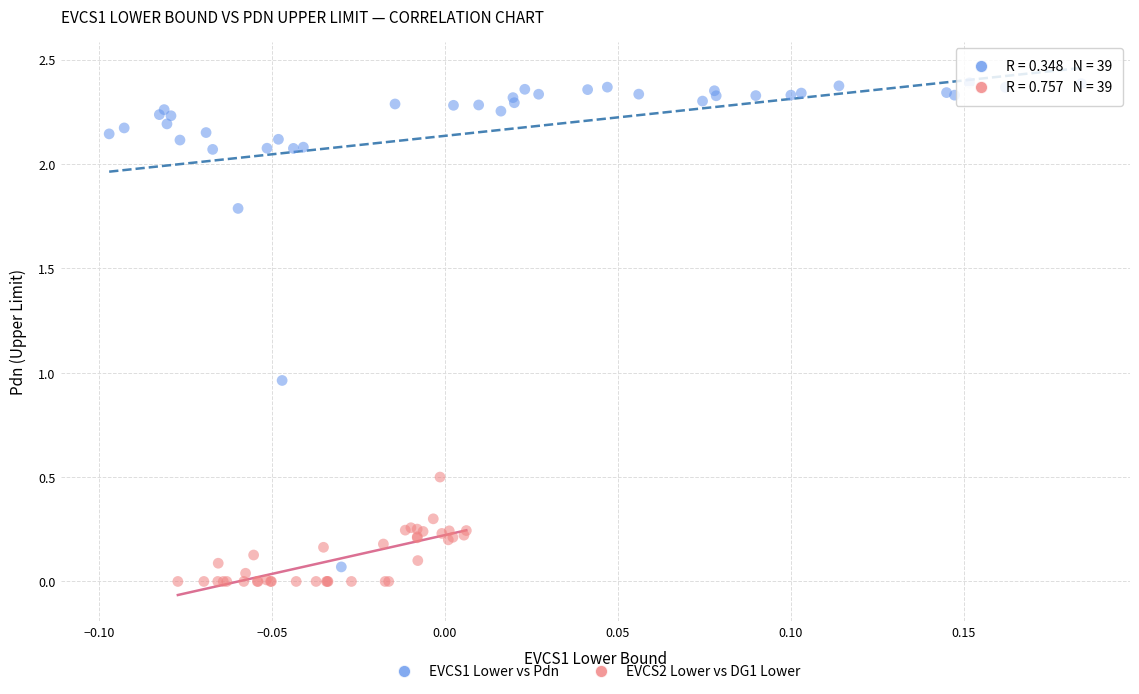

Which series has the widest spread of Y values?

EVCS1 Lower vs Pdn